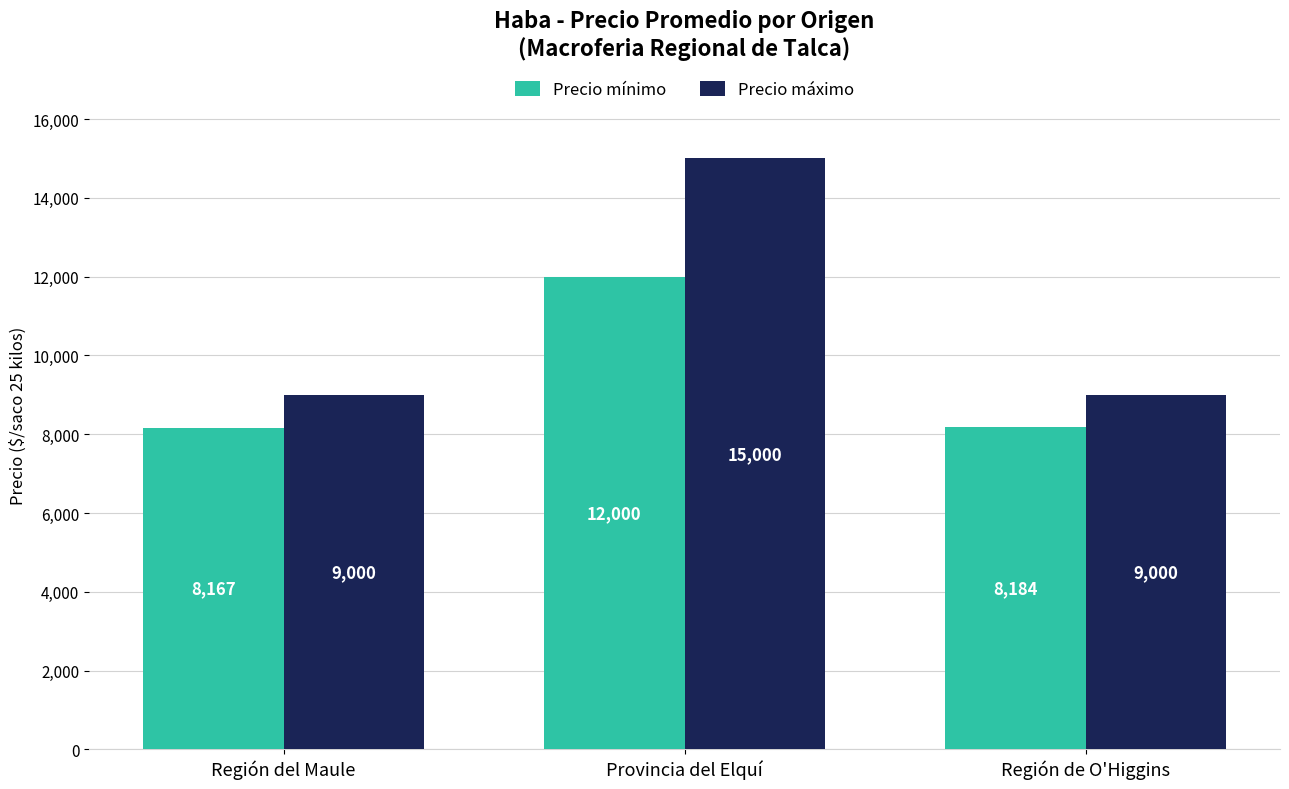

List the series in order of their peak value, highest first.

Precio máximo, Precio mínimo